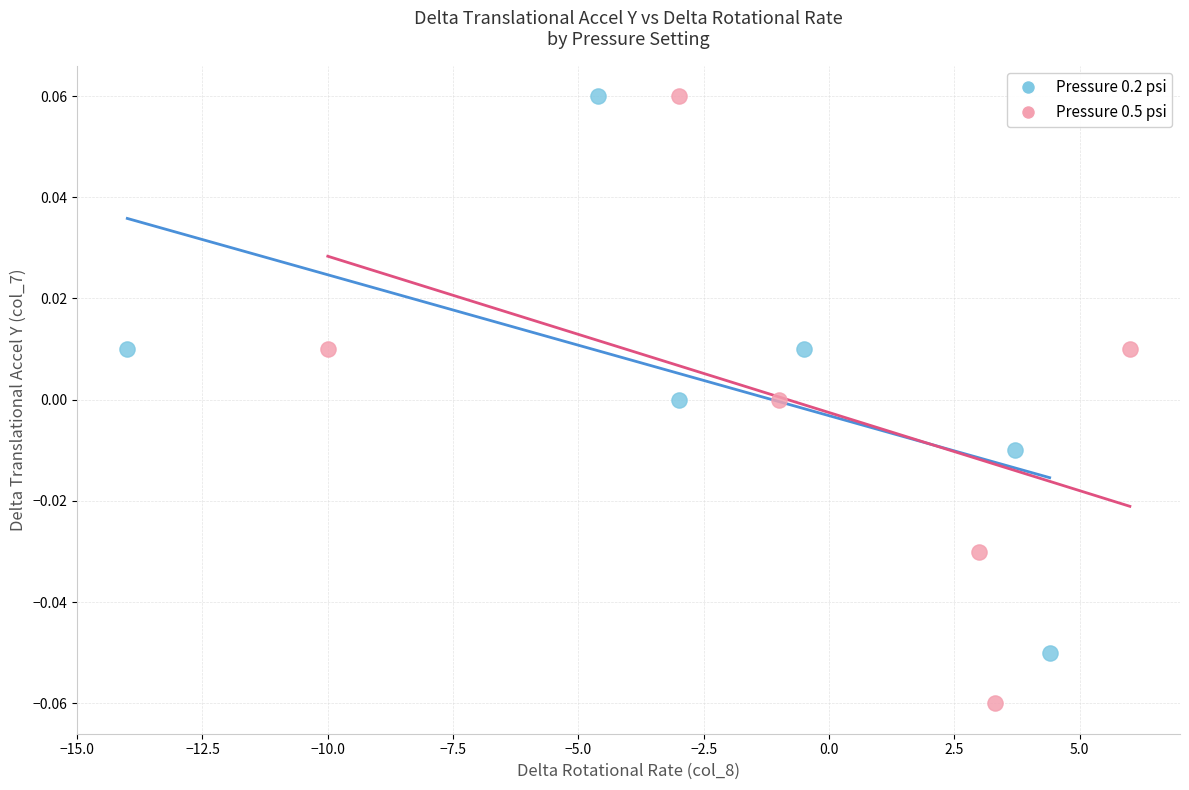

What are all the series names shown in the legend?

Pressure 0.2 psi, Pressure 0.5 psi